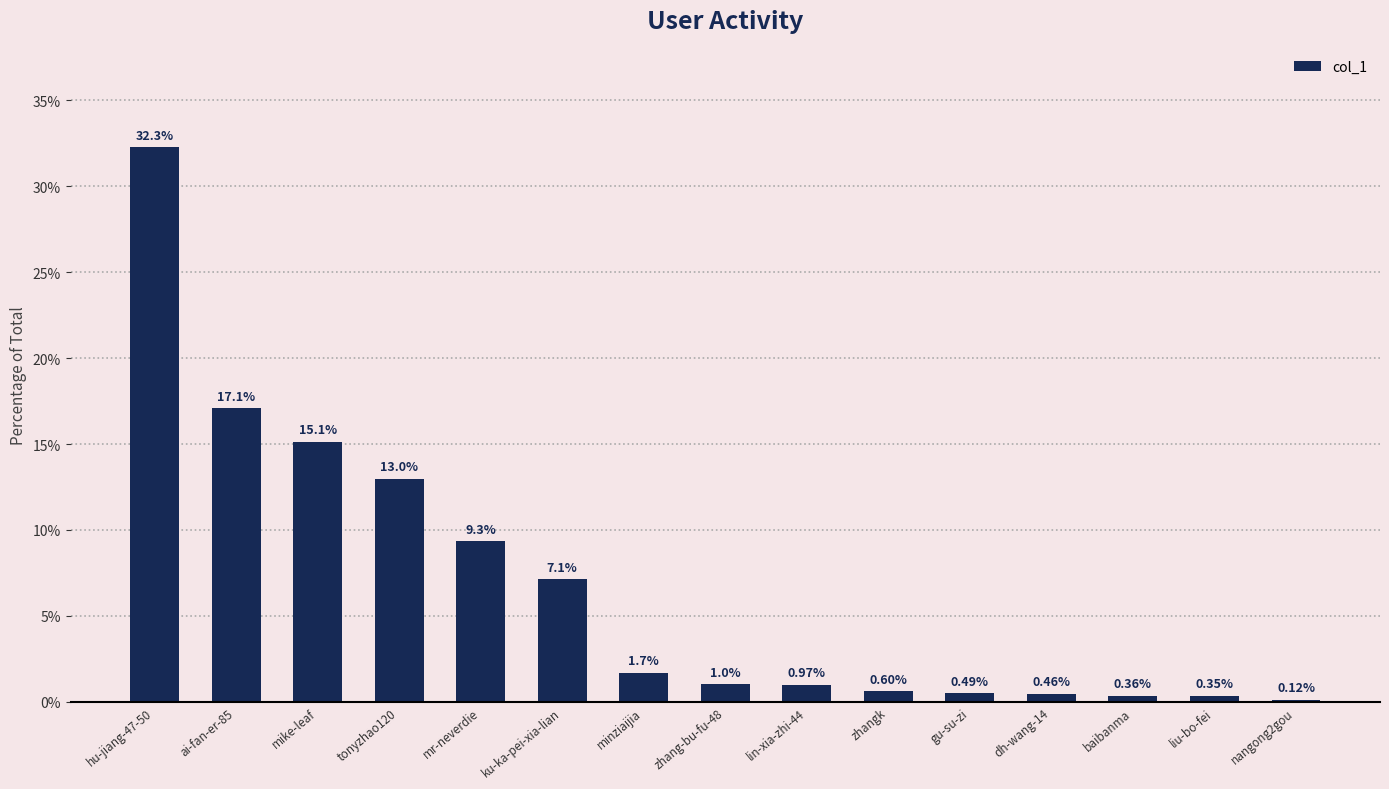

What is the sum of all values?

100.0